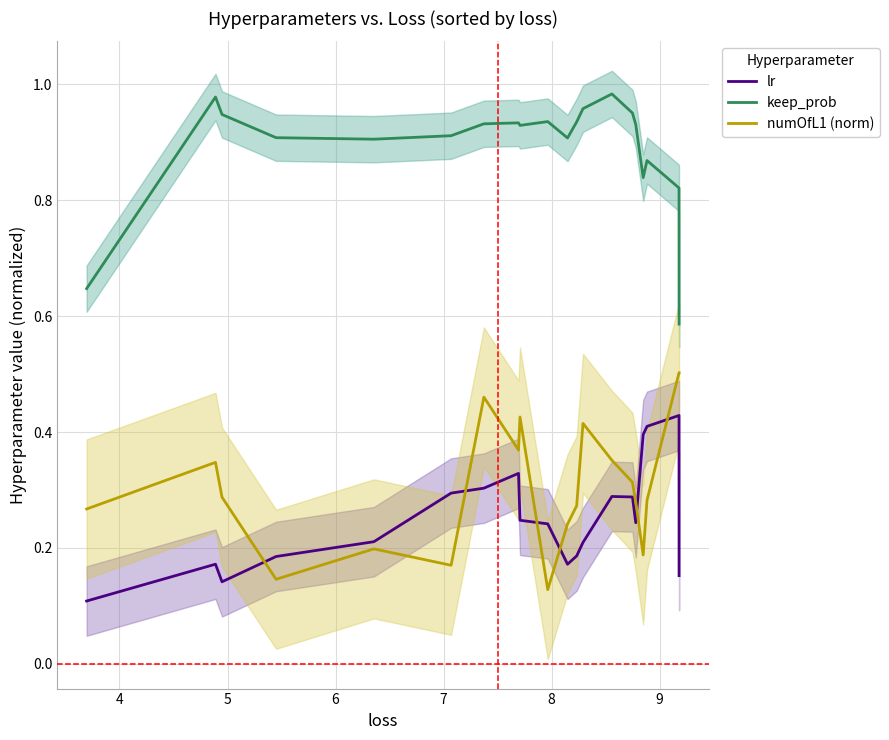

True or false: keep_prob and lr cross at least once.

False